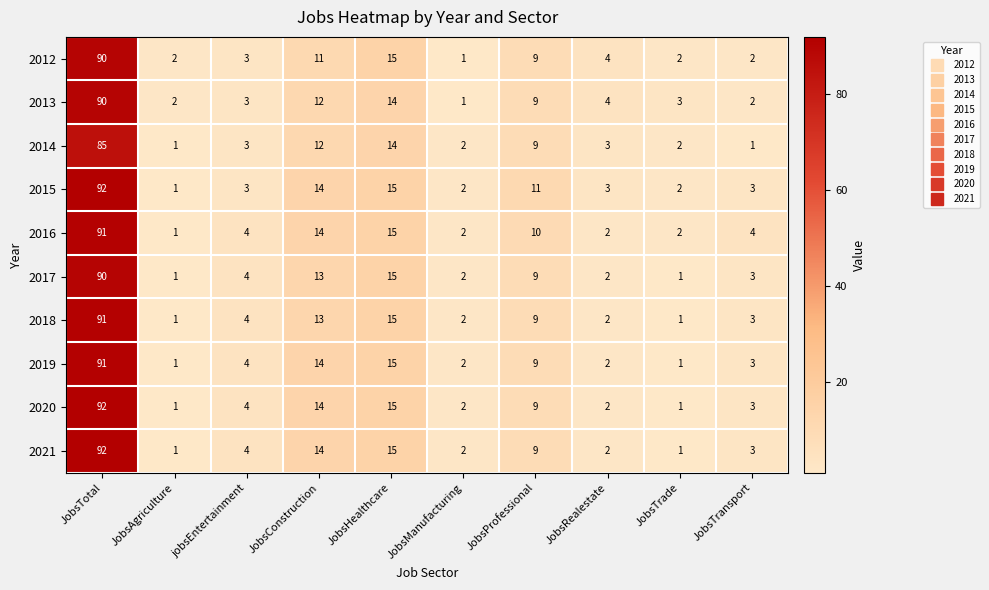

Count the number of categories in the chart.

10